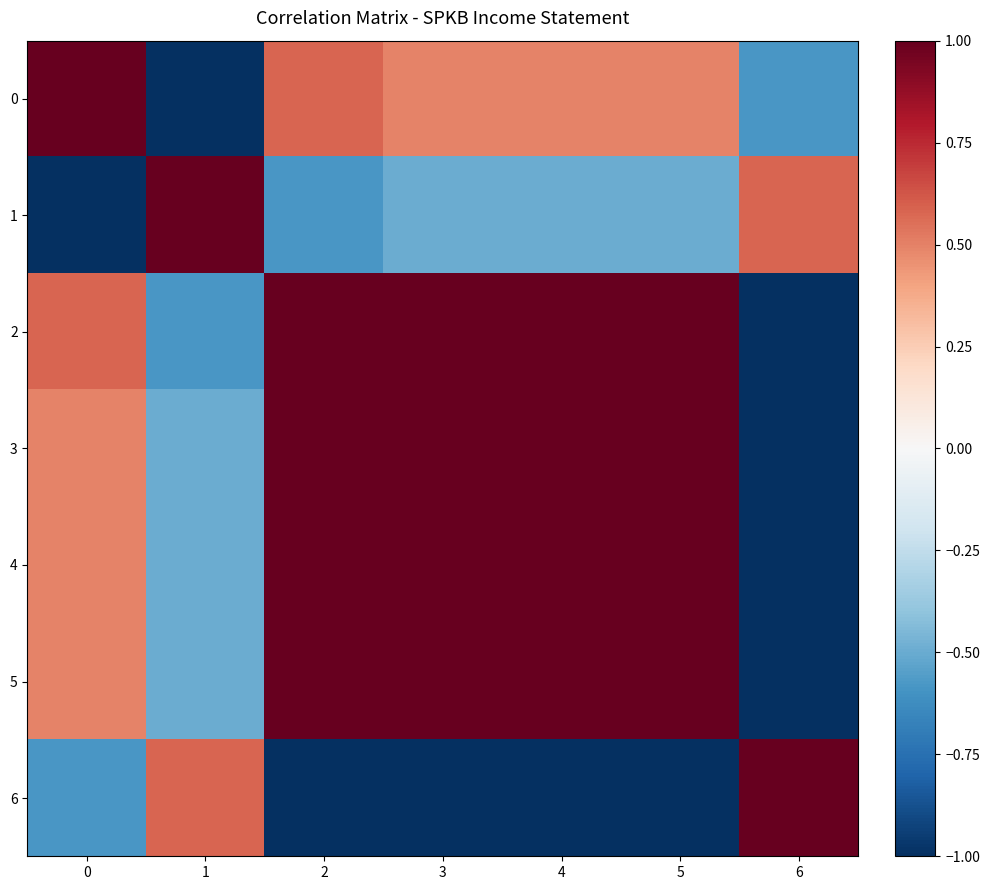

Reading left to right, extract all data points from this chart.

0: 0=1.0	1=-1.0	2=0.6	3=0.5	4=0.5	5=0.5	6=-0.6
1: 0=-1.0	1=1.0	2=-0.6	3=-0.5	4=-0.5	5=-0.5	6=0.6
2: 0=0.6	1=-0.6	2=1.0	3=1.0	4=1.0	5=1.0	6=-1.0
3: 0=0.5	1=-0.5	2=1.0	3=1.0	4=1.0	5=1.0	6=-1.0
4: 0=0.5	1=-0.5	2=1.0	3=1.0	4=1.0	5=1.0	6=-1.0
5: 0=0.5	1=-0.5	2=1.0	3=1.0	4=1.0	5=1.0	6=-1.0
6: 0=-0.6	1=0.6	2=-1.0	3=-1.0	4=-1.0	5=-1.0	6=1.0